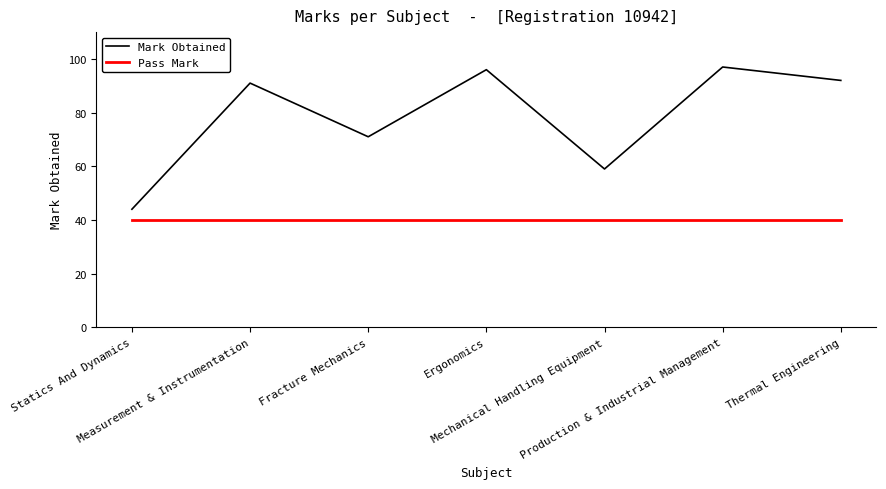

What are all the series names shown in the legend?

Mark Obtained, Pass Mark